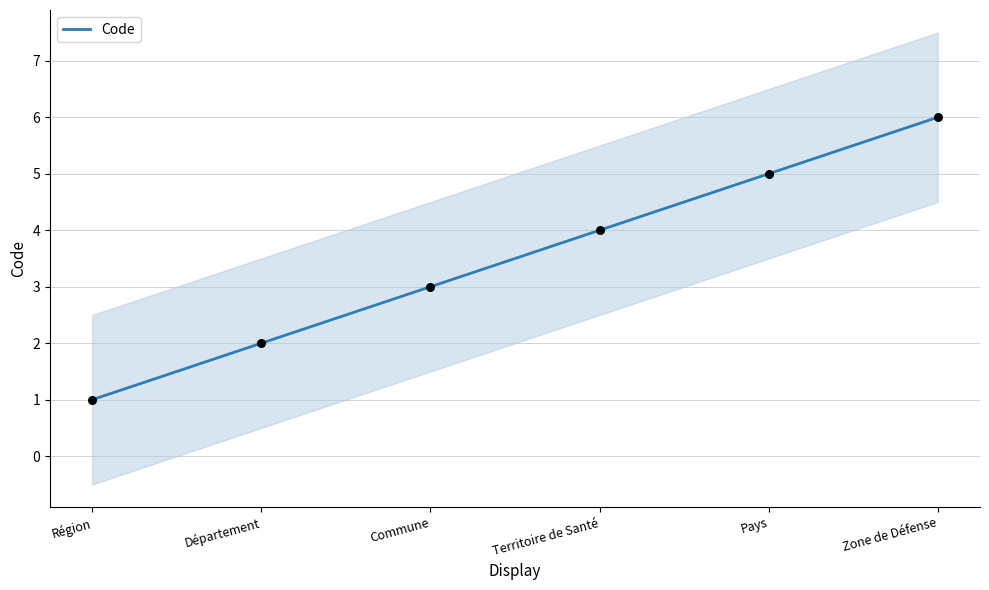

What is the ratio of the value at Pays to the value at Territoire de Santé?

1.2